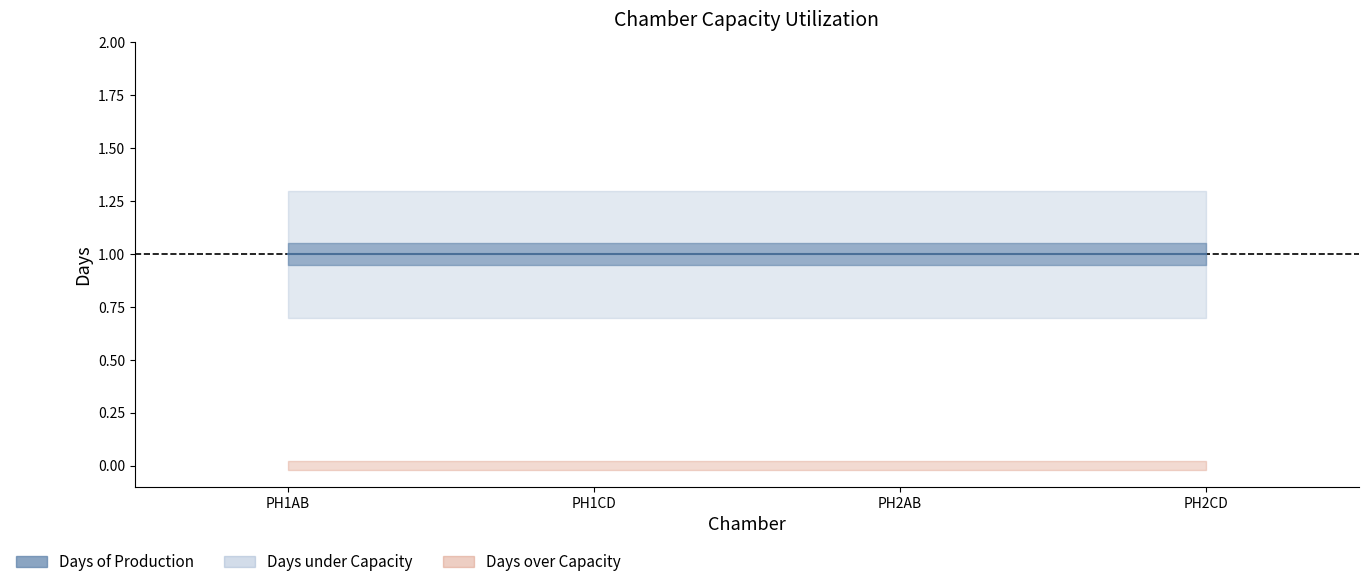

What is the sum of all Days under Capacity values?

4